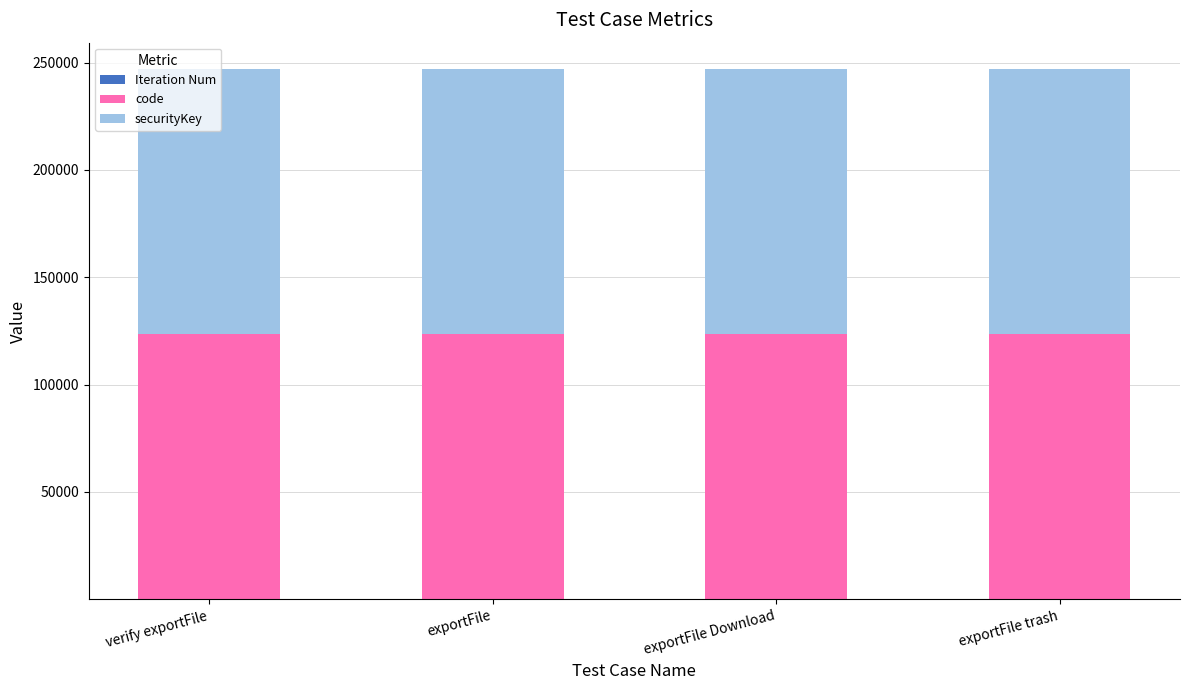

At how many categories does at least one series exceed 3365?

4